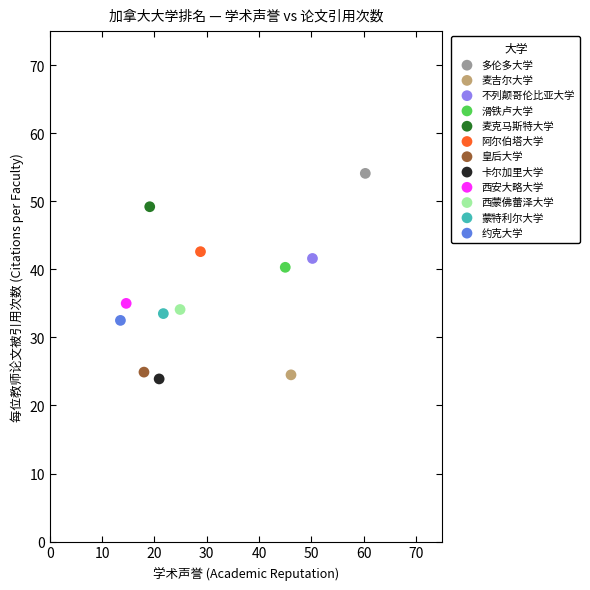

What are all the series names shown in the legend?

多伦多大学, 麦吉尔大学, 不列颠哥伦比亚大学, 滑铁卢大学, 麦克马斯特大学, 阿尔伯塔大学, 皇后大学, 卡尔加里大学, 西安大略大学, 西蒙佛蕾泽大学, 蒙特利尔大学, 约克大学